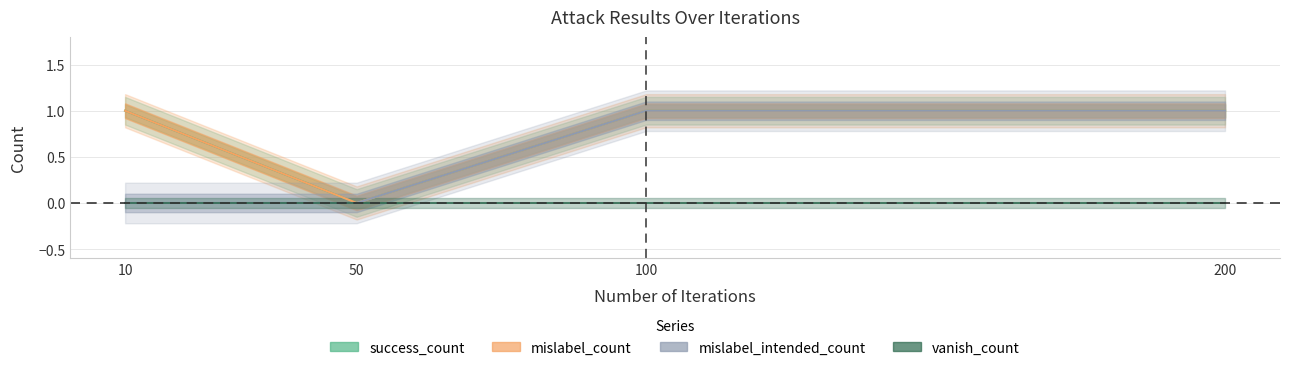

Where is success_count nearest to the value 0?

50